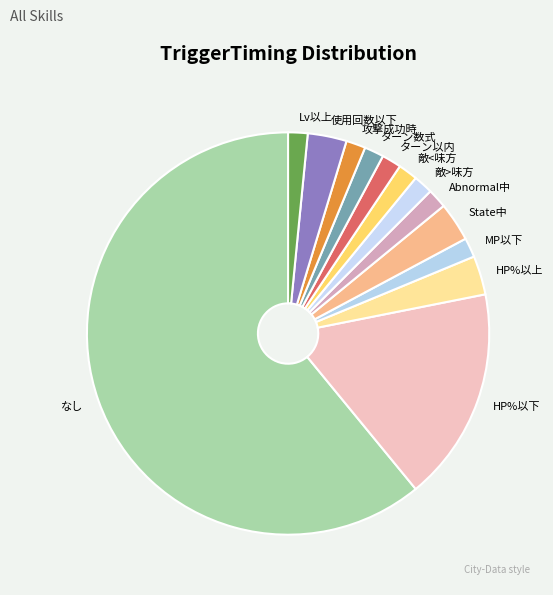

Approximately how many times larger is the value at 使用回数以下 compared to MP以下?

2.0